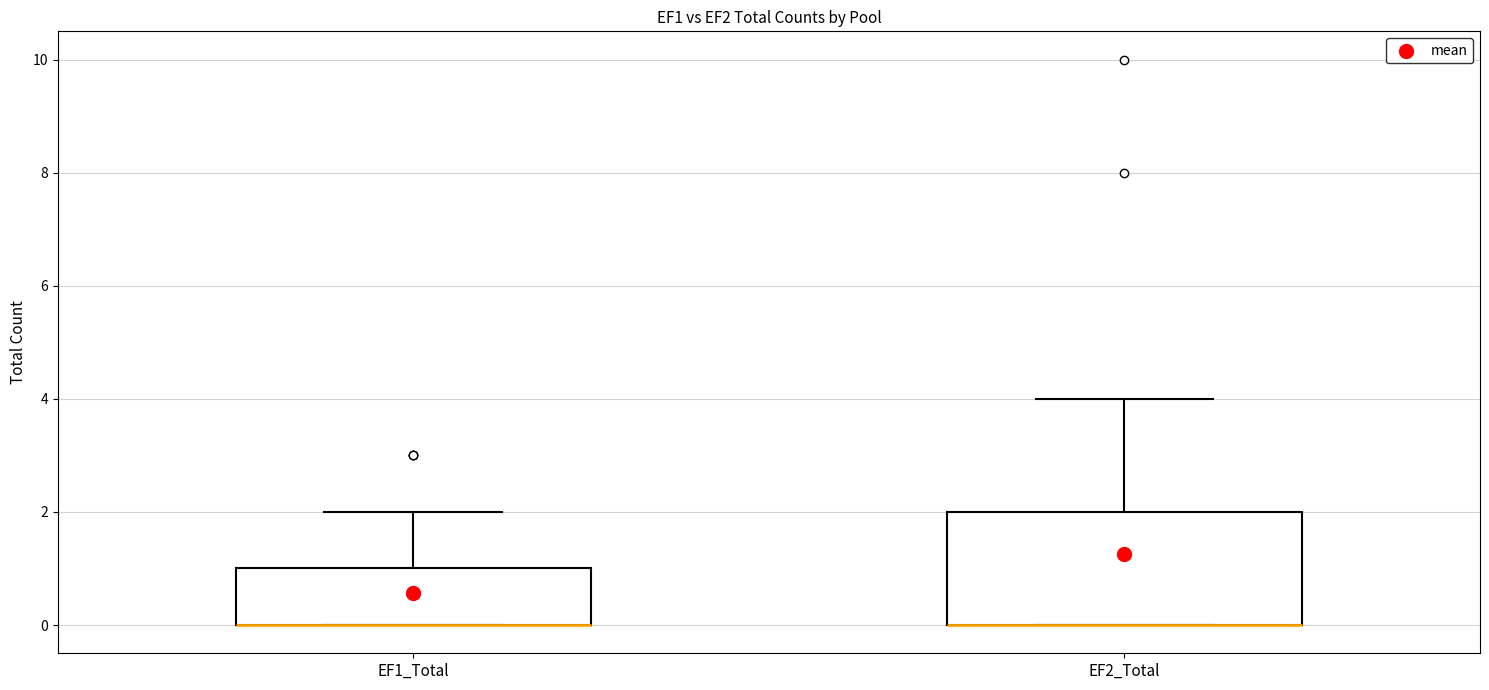

Where is the lower edge of the box for EF1_Total on the y-axis? The values are not printed on the chart, so give them approximately, as read against the axis.

0